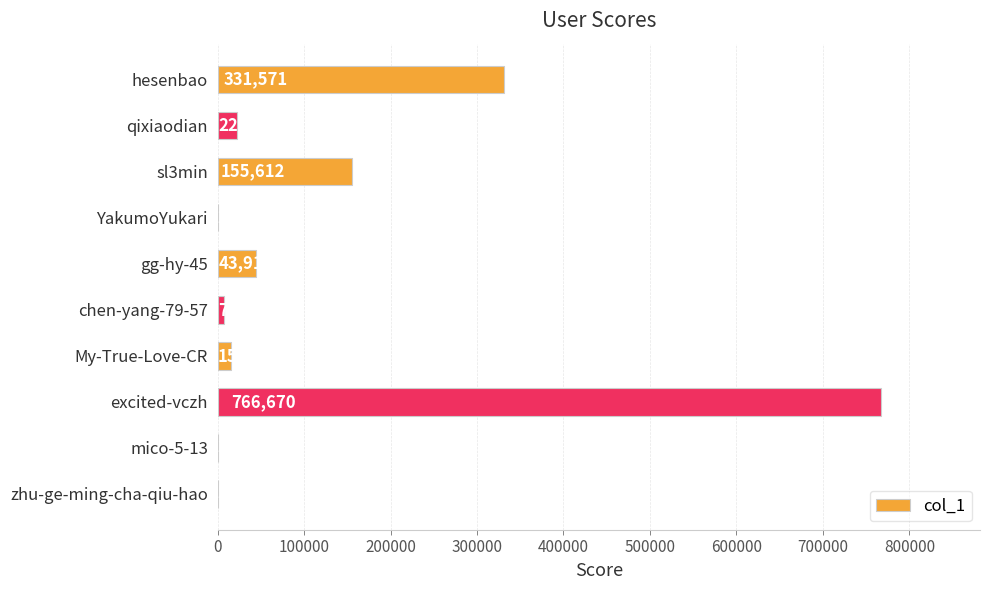

The value at My-True-Love-CR is 15648. True or false?

True